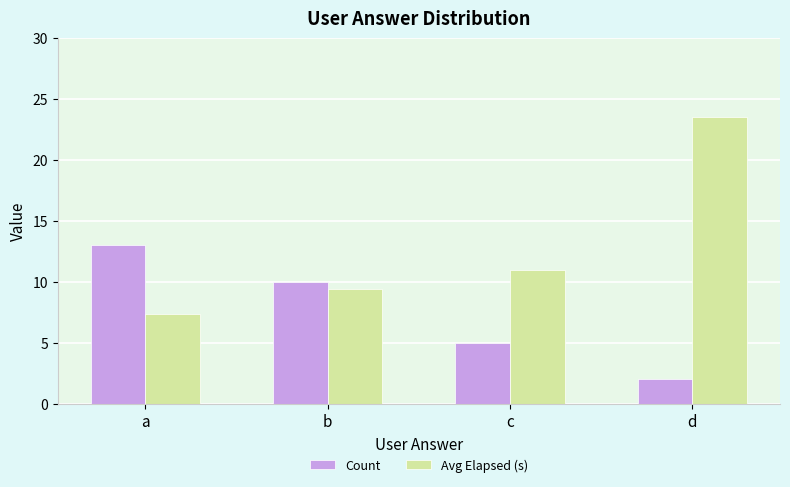

Which series has the largest total across all categories?

Avg Elapsed (s)